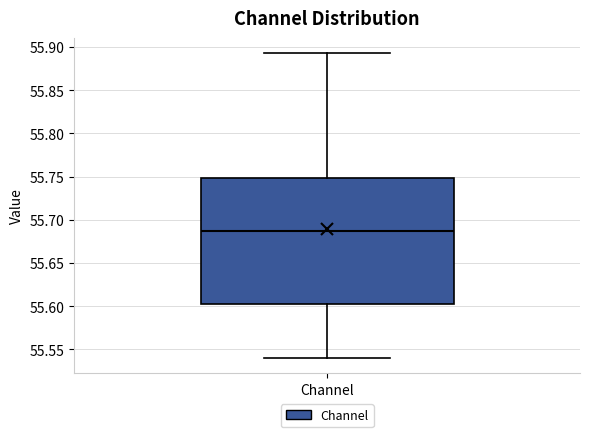

Read this box plot against the y-axis: the position of the median line, the range covered by the box, and the ends of both whiskers. The values are not printed on the chart, so give them approximately, as read against the axis.

median 55.685, box 55.605 to 55.750, whiskers 55.540 to 55.895